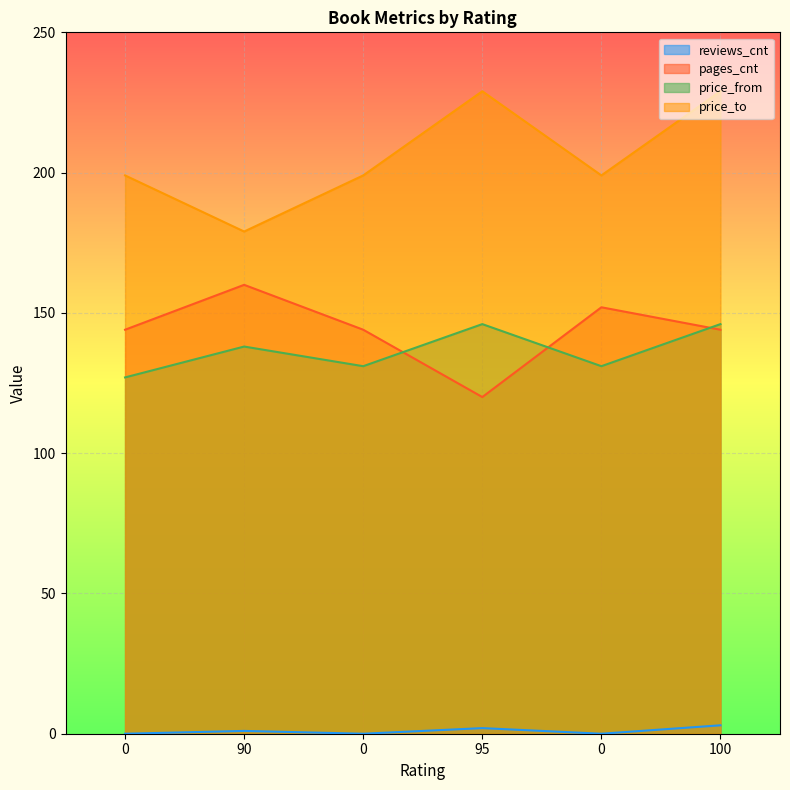

True or false: reviews_cnt has more than 0 interior local peaks.

True